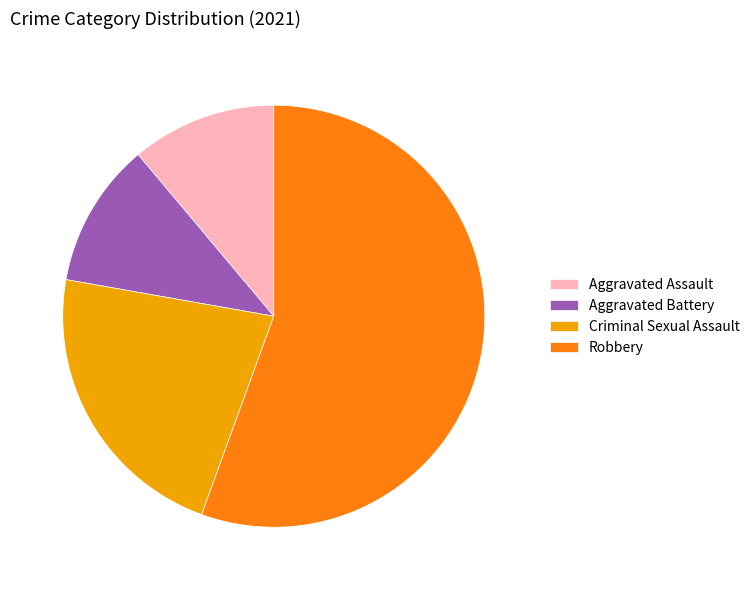

How many slices are in this pie chart?

4